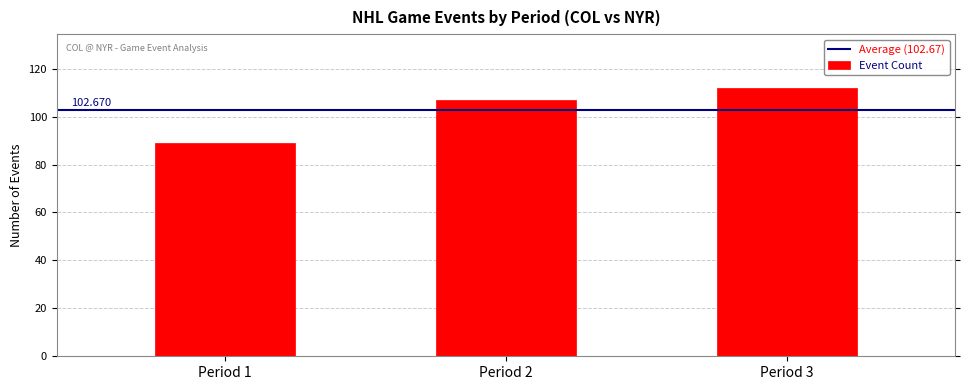

How many distinct data groups are displayed?

1